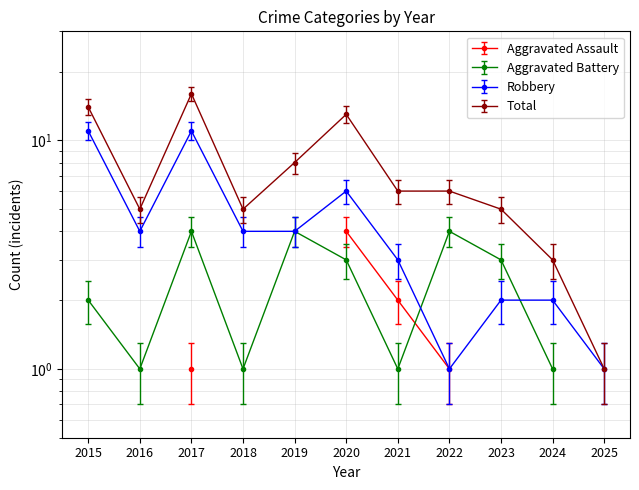

What is the value of the Total point at the 11th from the left?

1